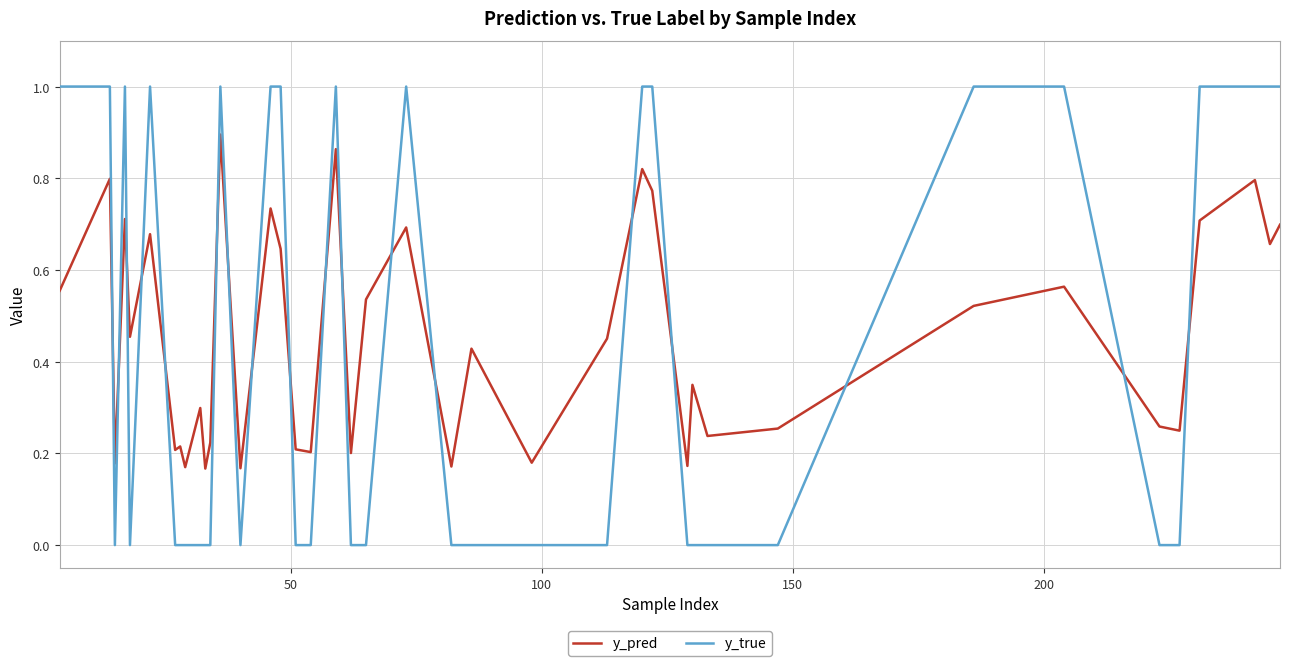

What is the sum of all y_pred values?

18.1